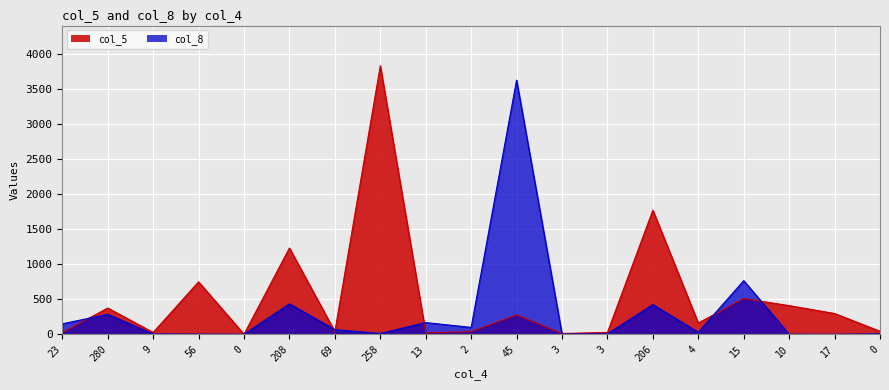

How many intersections are there between col_8 and col_5?

7